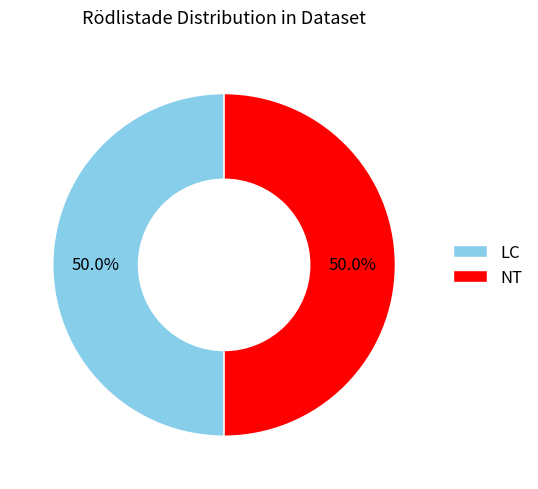

What percentage do NT and LC together represent?

100.0%